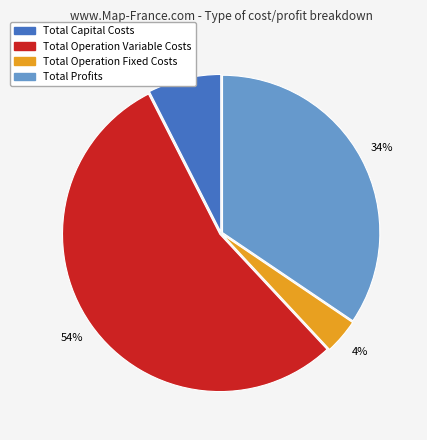

Combined, do Total Operation Fixed Costs and Total Operation Variable Costs account for over 50%?

Yes